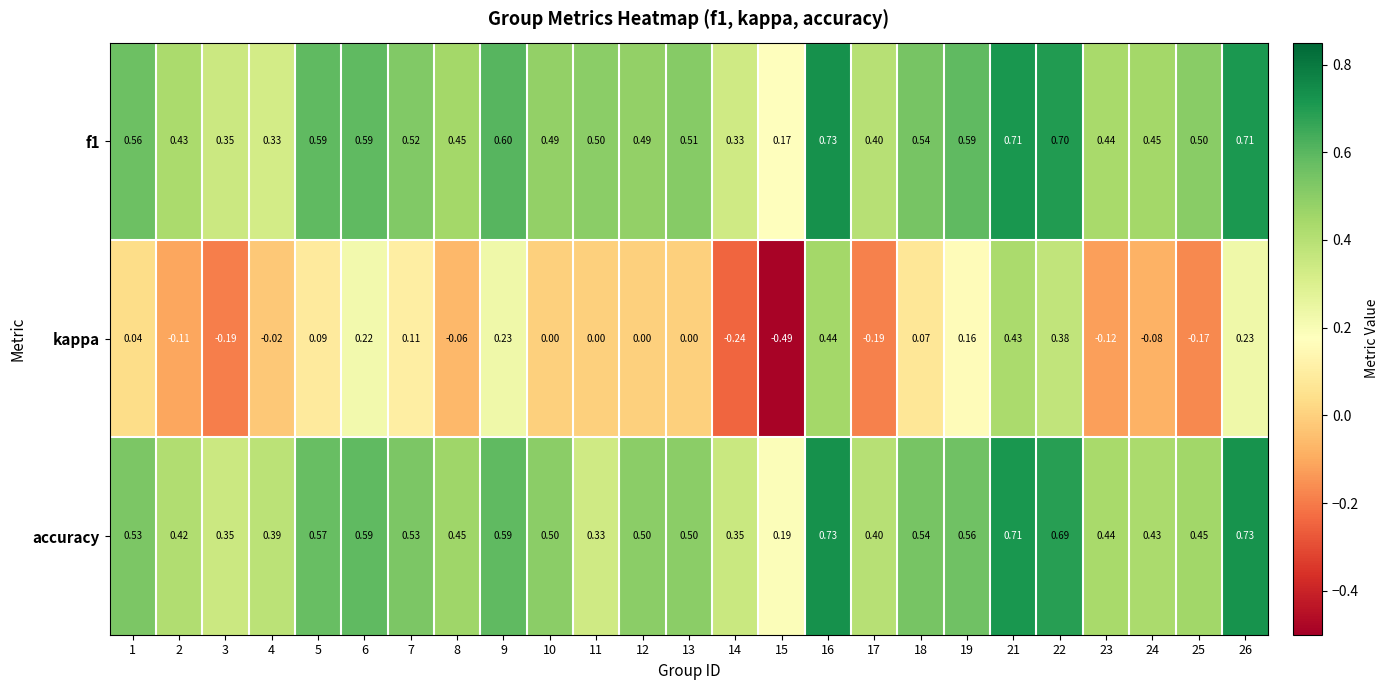

Which series has the widest spread of values?

kappa